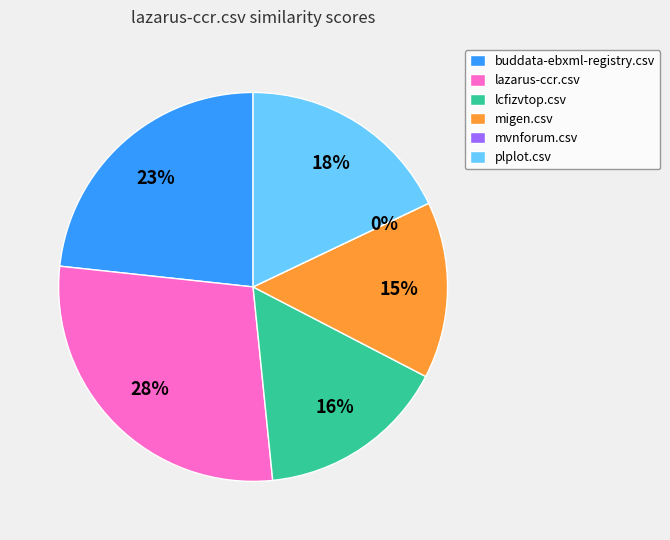

Which category has the smallest portion of the pie?

mvnforum.csv